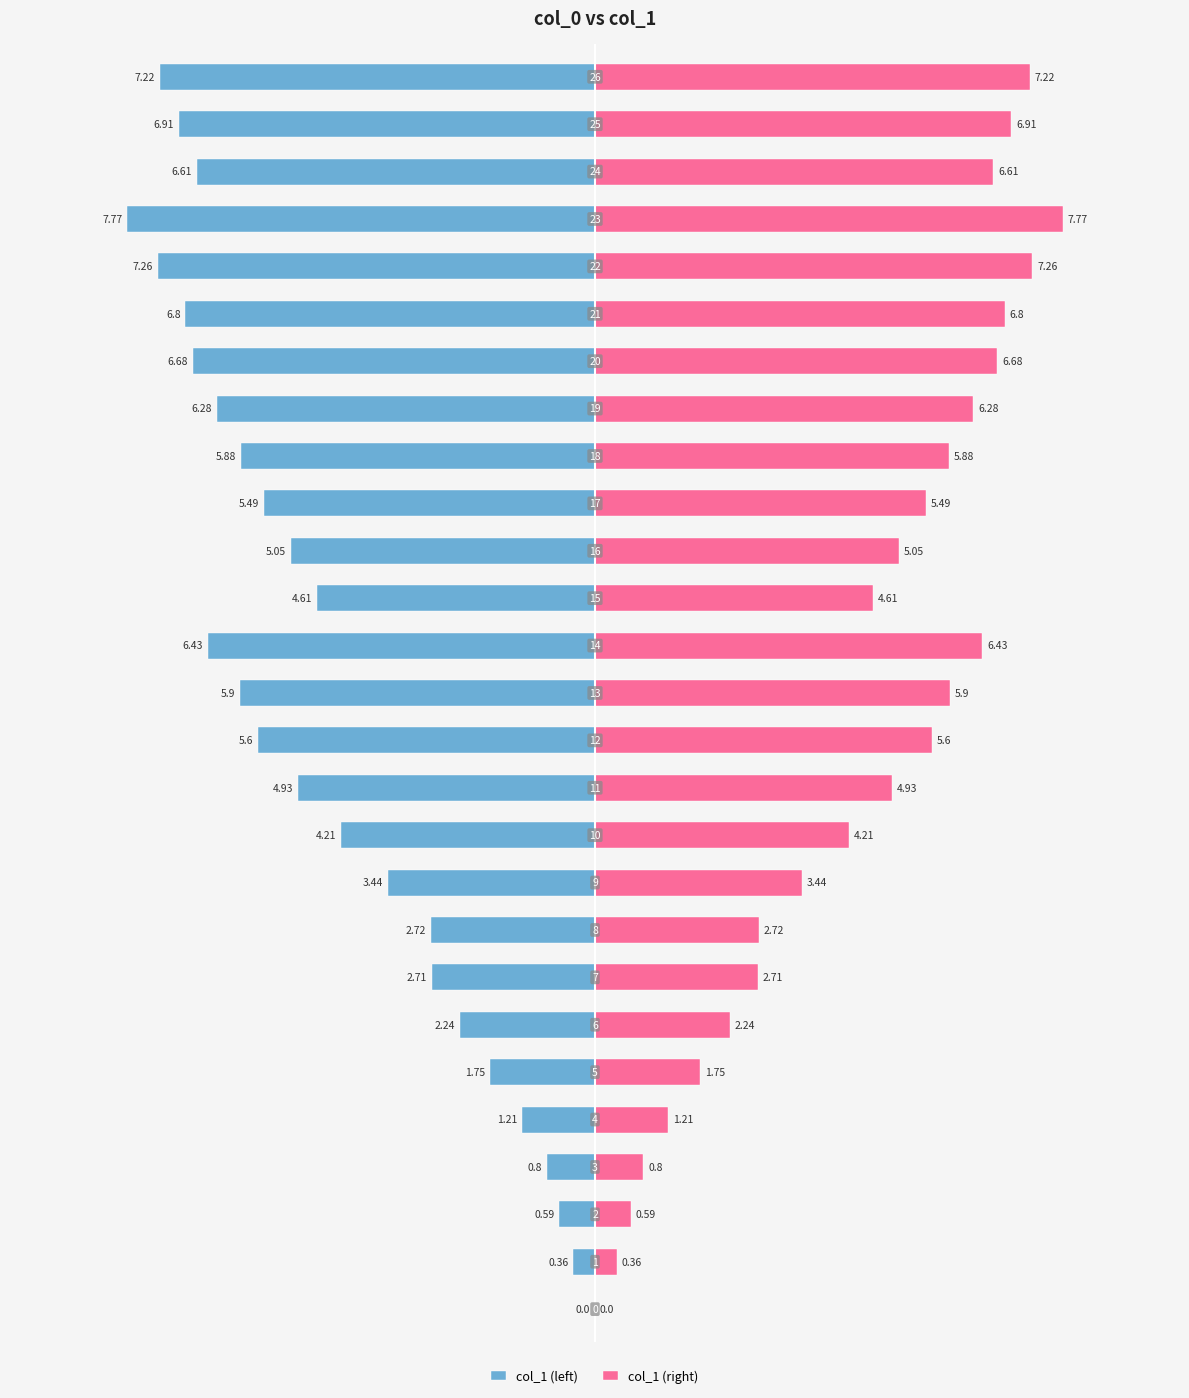

Which series has the largest range (max minus min)?

col_1 (left)